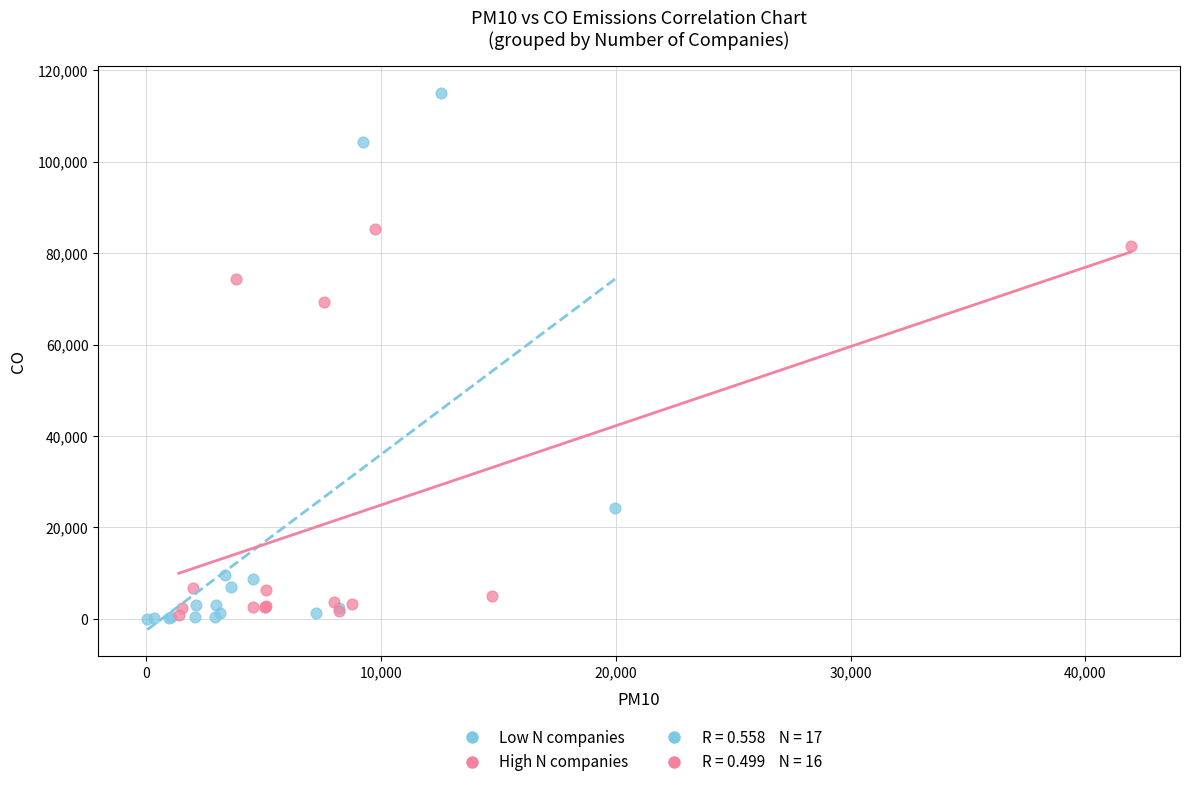

Which series reaches the maximum Y coordinate?

Low N companies